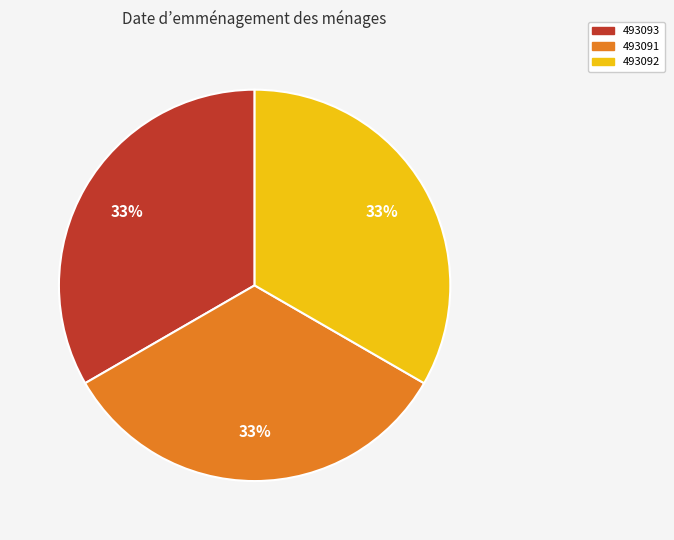

What is the ratio of the value at 493092 to the value at 493091?

1.0